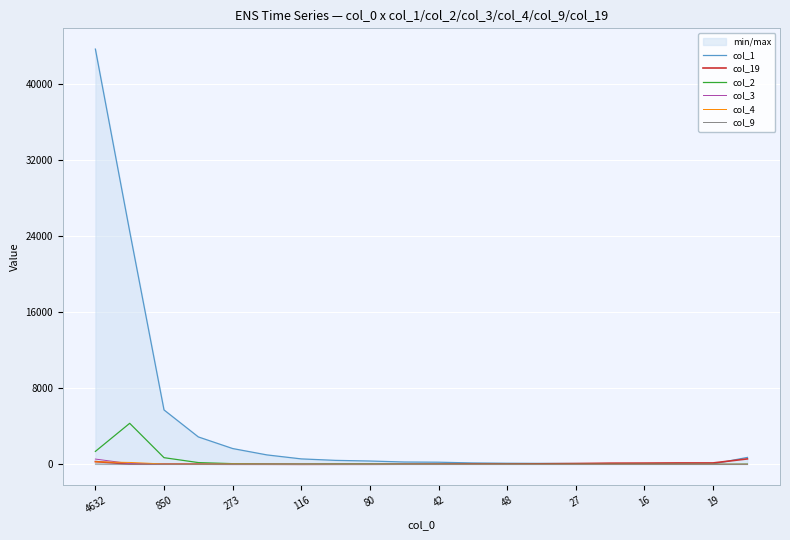

Which has a higher value, 19 or 48?

48